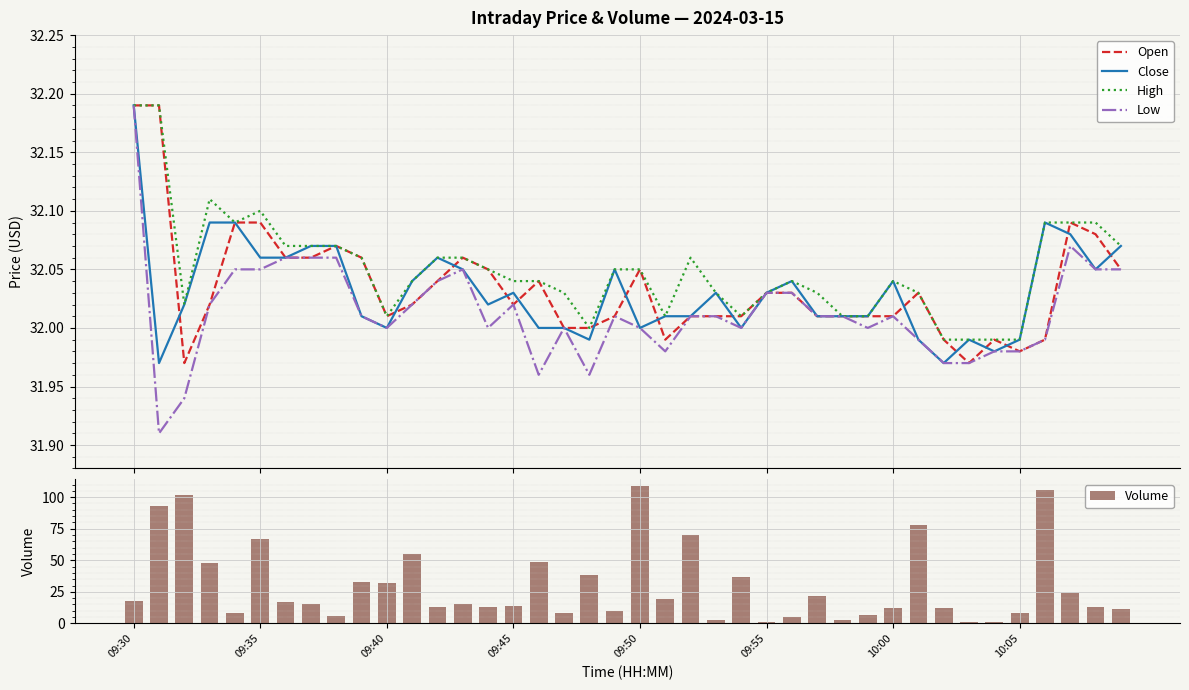

Reading left to right, transcribe all the data shown in this chart.

Open: 32.2	32.2	32.0	32.0	32.1	32.1	32.1	32.1	32.1	32.1	32.0	32.0	32.0	32.1	32.0	32.0	32.0	32.0	32.0	32.0	32.0	32.0	32.0	32.0	32.0	32.0	32.0	32.0	32.0	32.0	32.0	32.0	32.0	32.0	32.0	32.0	32.0	32.1	32.1	32.0
Close: 32.2	32.0	32.0	32.1	32.1	32.1	32.1	32.1	32.1	32.0	32.0	32.0	32.1	32.0	32.0	32.0	32.0	32.0	32.0	32.0	32.0	32.0	32.0	32.0	32.0	32.0	32.0	32.0	32.0	32.0	32.0	32.0	32.0	32.0	32.0	32.0	32.1	32.1	32.0	32.1
High: 32.2	32.2	32.0	32.1	32.1	32.1	32.1	32.1	32.1	32.1	32.0	32.0	32.1	32.1	32.0	32.0	32.0	32.0	32.0	32.0	32.0	32.0	32.1	32.0	32.0	32.0	32.0	32.0	32.0	32.0	32.0	32.0	32.0	32.0	32.0	32.0	32.1	32.1	32.1	32.1
Low: 32.2	31.9	31.9	32.0	32.0	32.0	32.1	32.1	32.1	32.0	32.0	32.0	32.0	32.0	32.0	32.0	32.0	32.0	32.0	32.0	32.0	32.0	32.0	32.0	32.0	32.0	32.0	32.0	32.0	32.0	32.0	32.0	32.0	32.0	32.0	32.0	32.0	32.1	32.0	32.0
Volume: 18.0	93.0	102.0	48.0	8.0	67.0	17.0	15.0	6.0	33.0	32.0	55.0	13.0	15.0	13.0	14.0	49.0	8.0	38.0	10.0	109.0	19.0	70.0	3.0	37.0	1.0	5.0	22.0	3.0	7.0	12.0	78.0	12.0	1.0	1.0	8.0	106.0	24.0	13.0	11.0